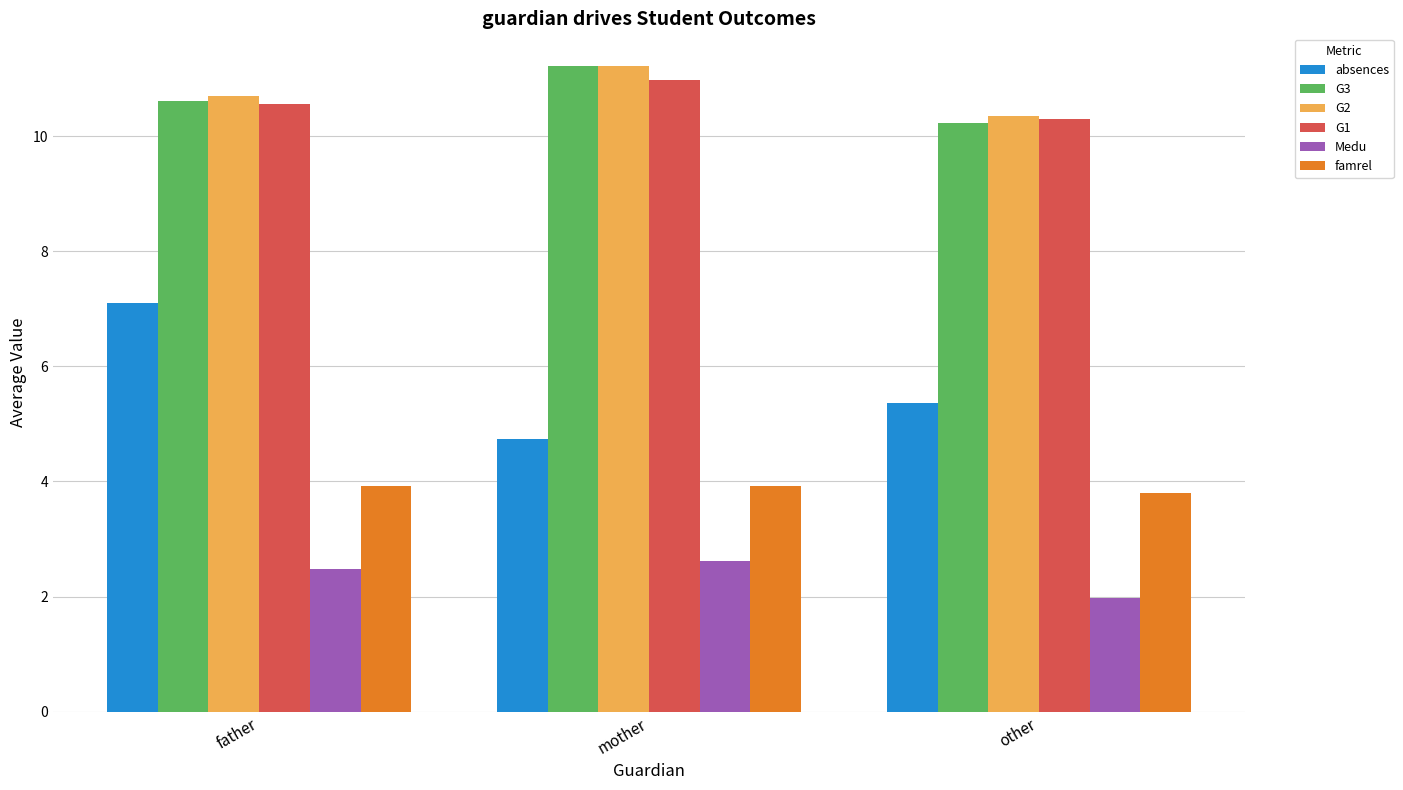

What is the label of the 1st bar from the right?

other